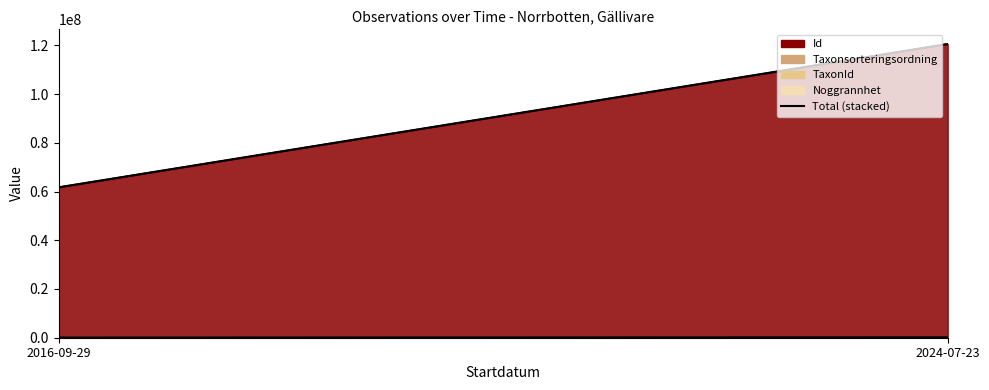

What is the difference between the values at 2016-09-29 and 2024-07-23?

58824865